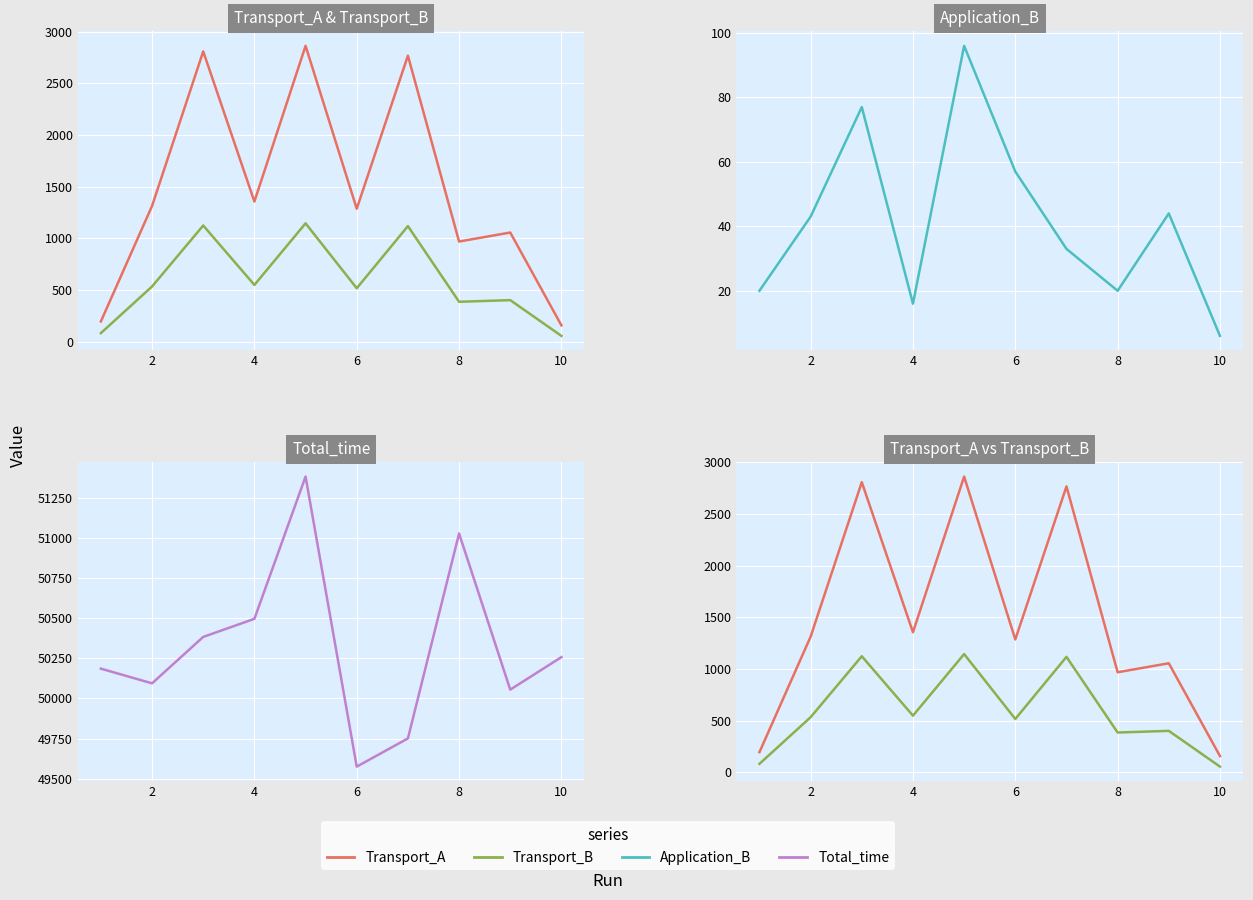

Rank the series by their maximum value, from highest to lowest.

Total_time, Transport_A, Transport_B, Application_B